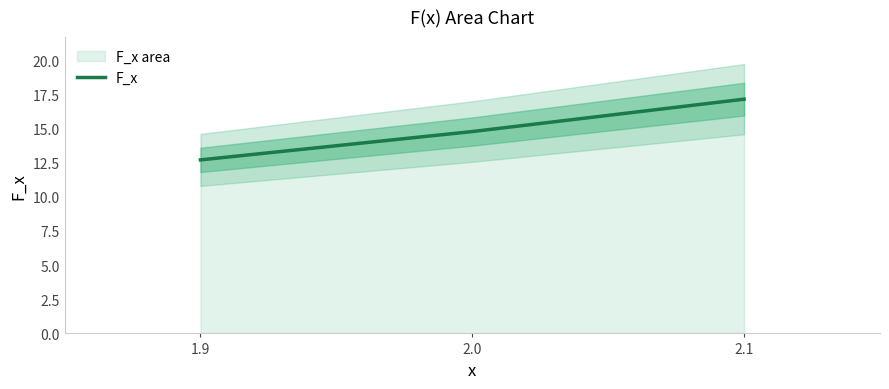

What is the change in value from 1.9 to 2.0?

+2.1